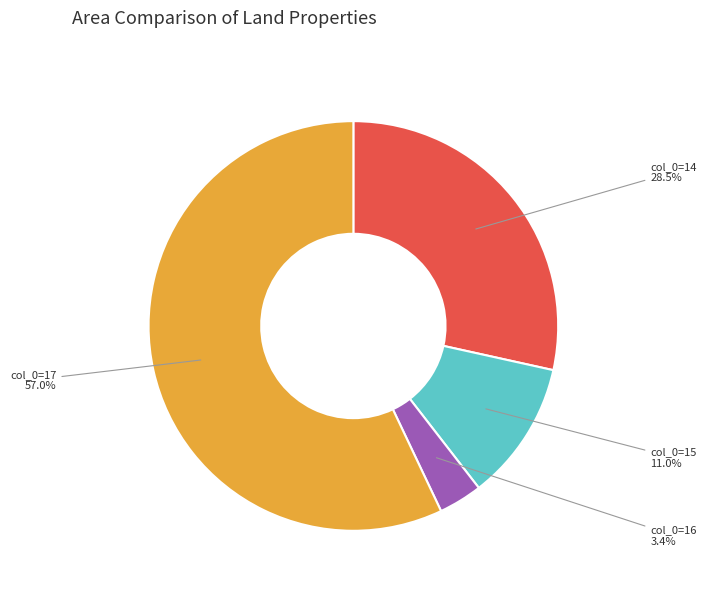

Count the number of slices in the pie.

4